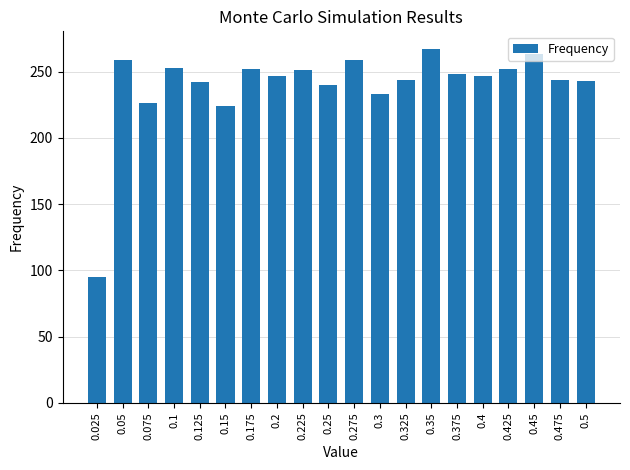

What is the change in value from 0.225 to 0.3?

-18